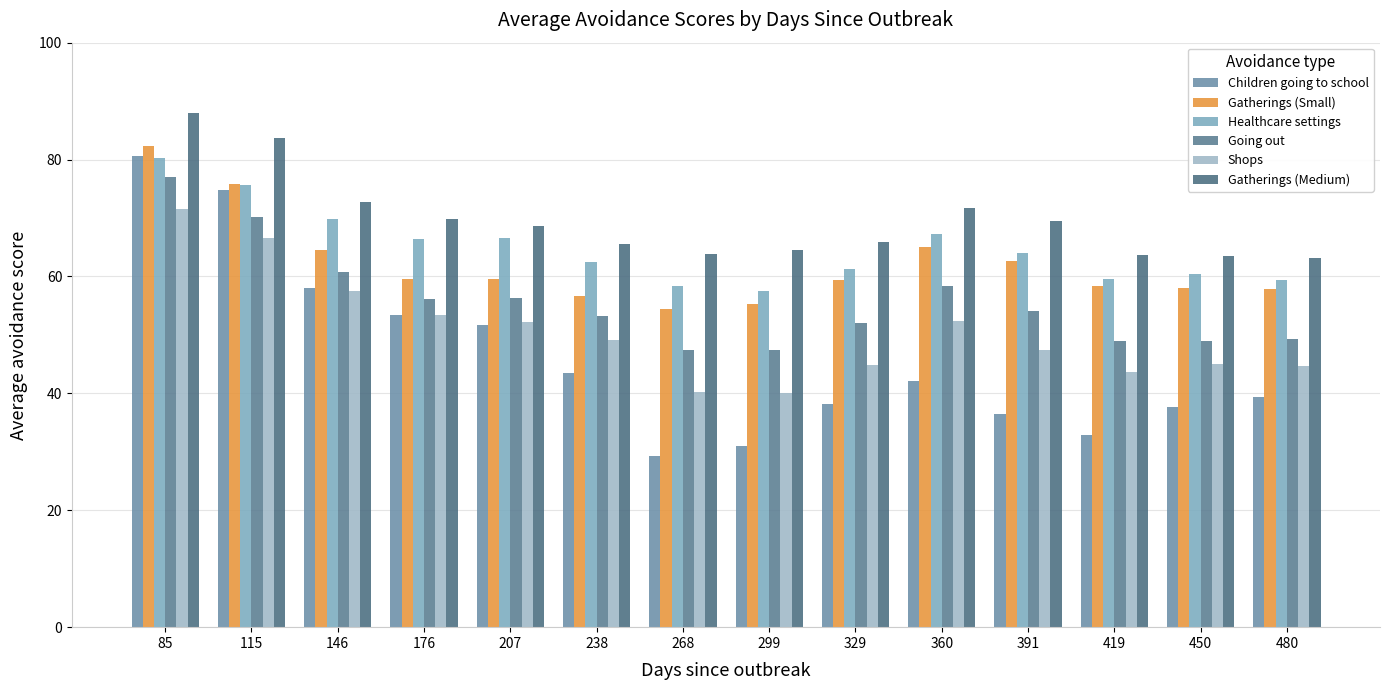

How many distinct data groups are displayed?

6